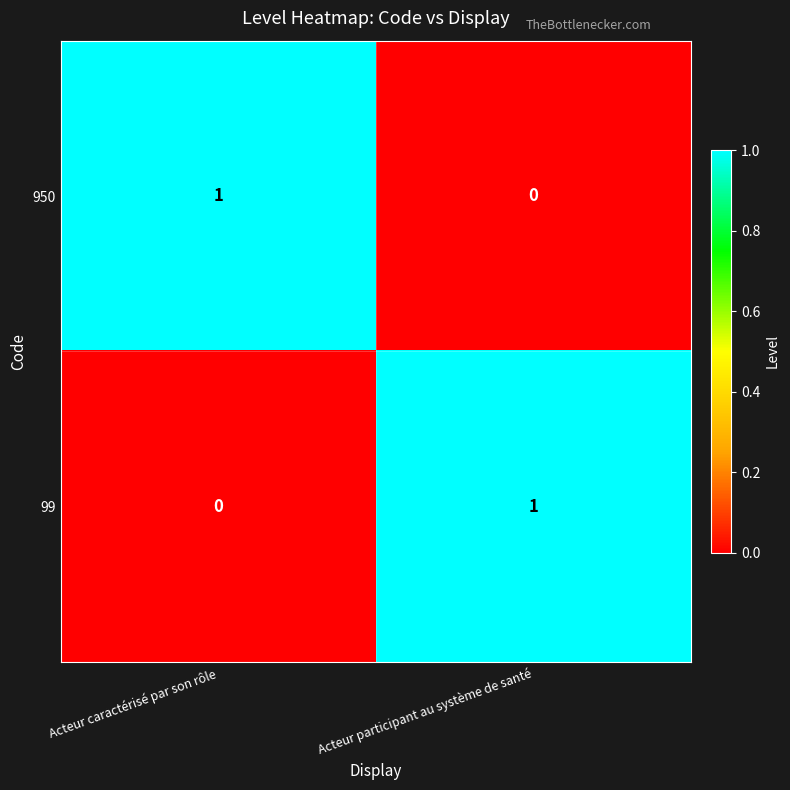

The 950 series shows 2 at Acteur caractérisé par son rôle. True or false?

False